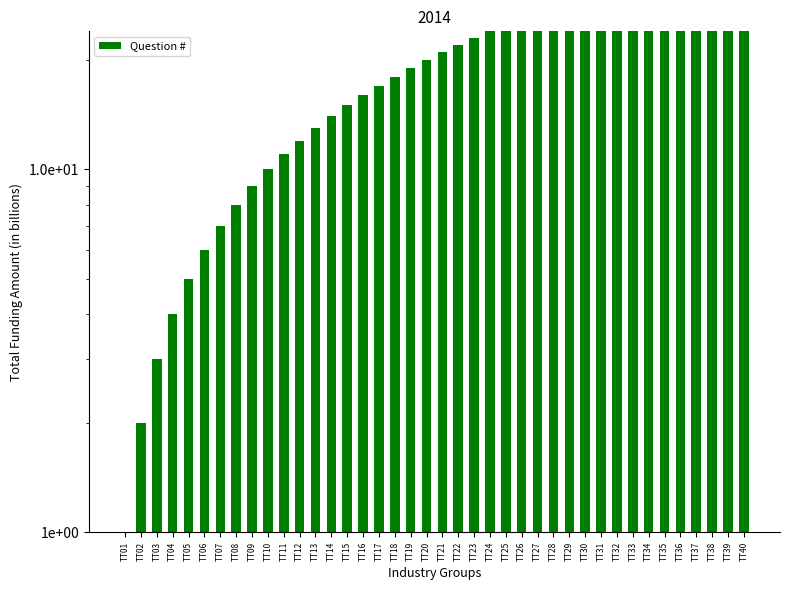

What is the value of the 27th bar from the left?

27